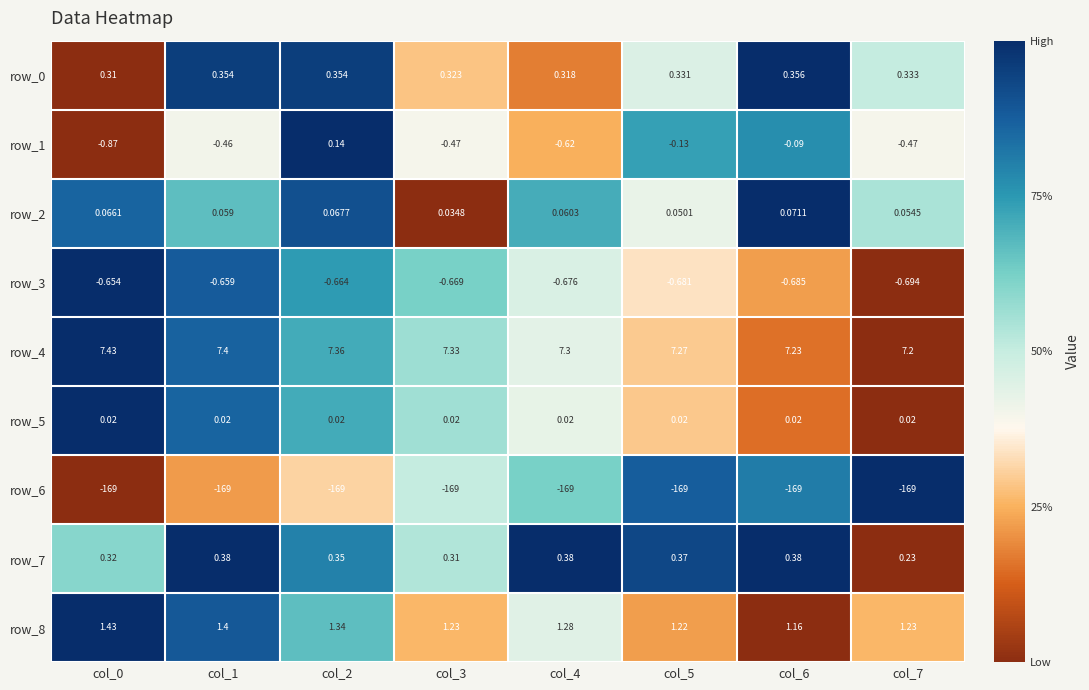

Is the value of row_3 at col_1 greater than the value of row_5 at col_7?

No